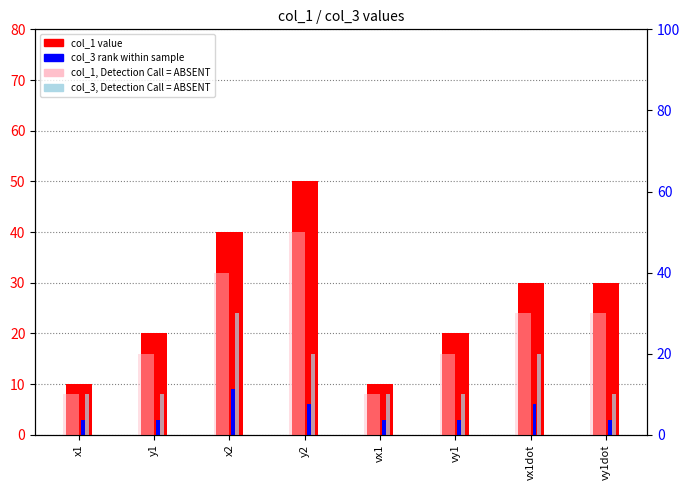

At which label is col_1 value closest to 30?

vx1dot